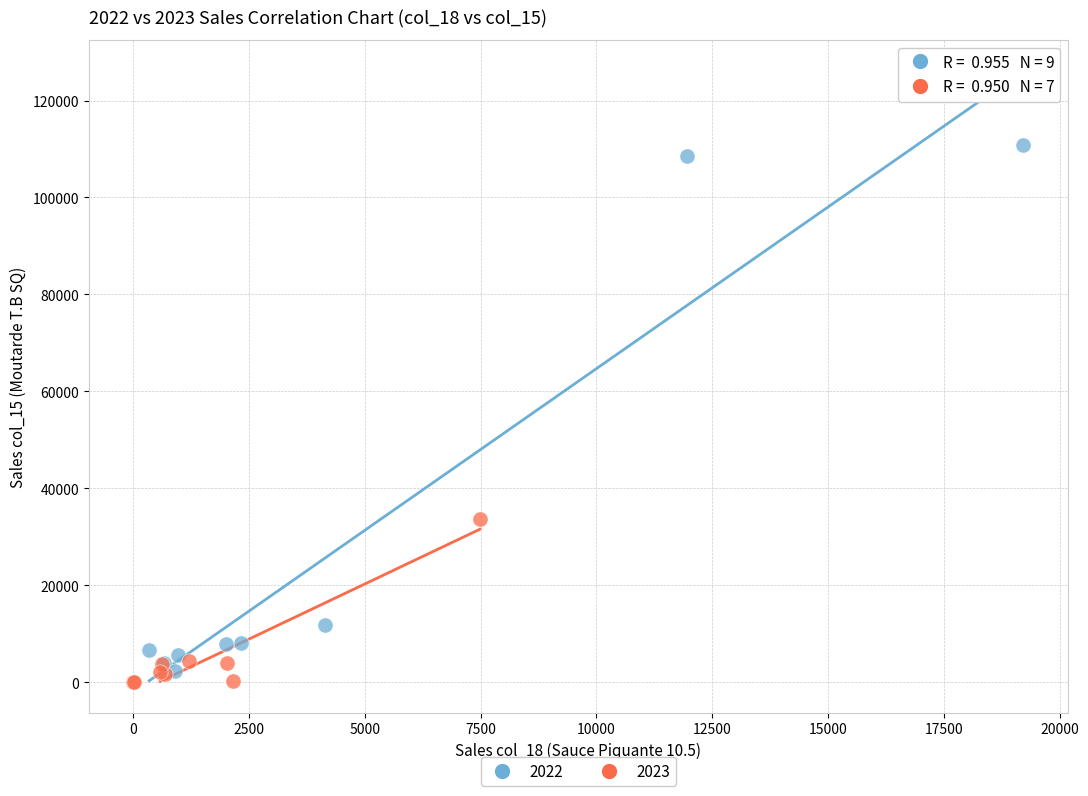

Which series contains the highest Y value?

2022